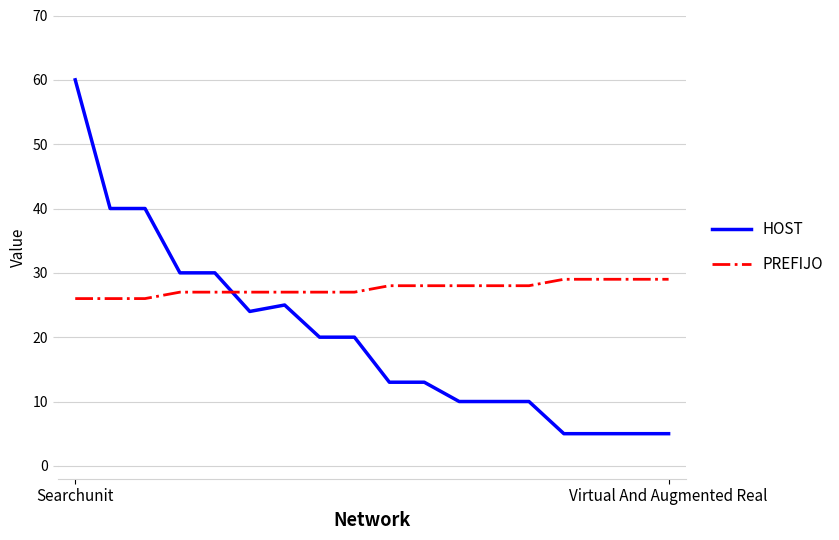

Which series has the largest total across all categories?

PREFIJO